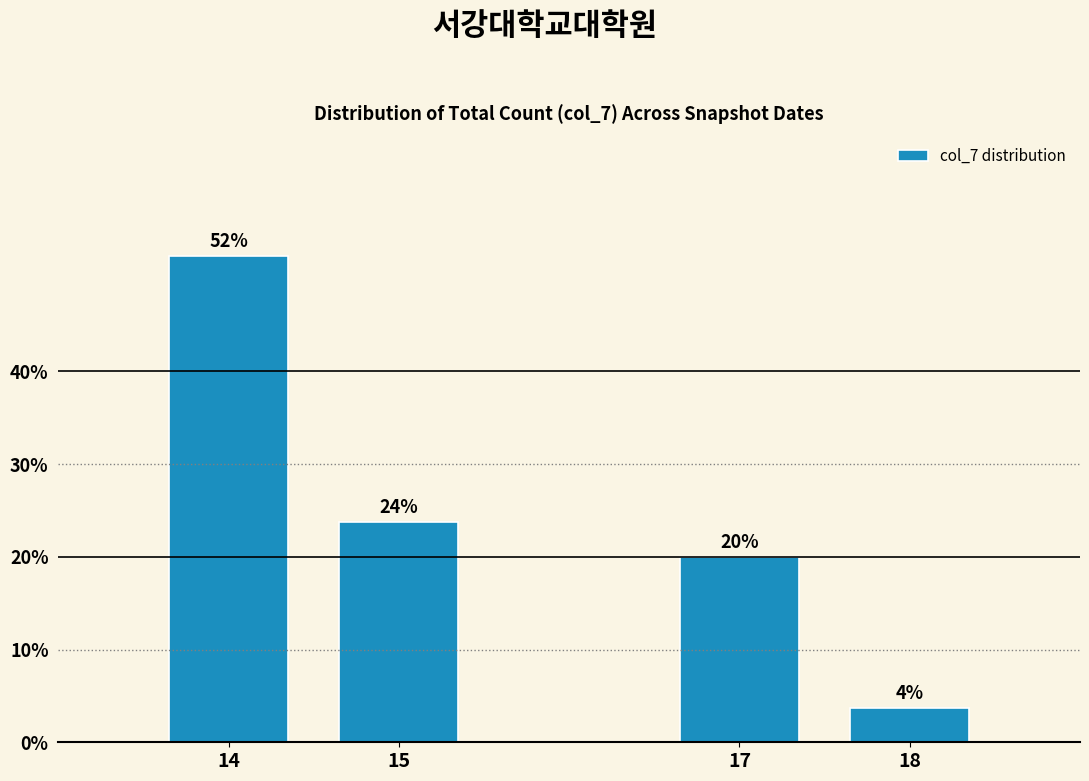

How many bars are there in total?

4